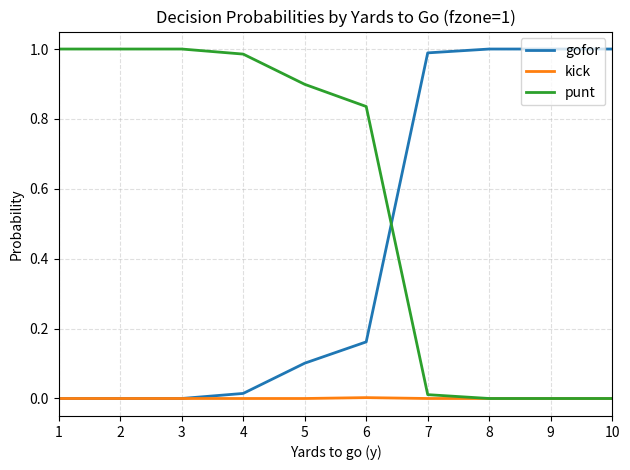

True or false: gofor has a value of 0.1 at 6.

False